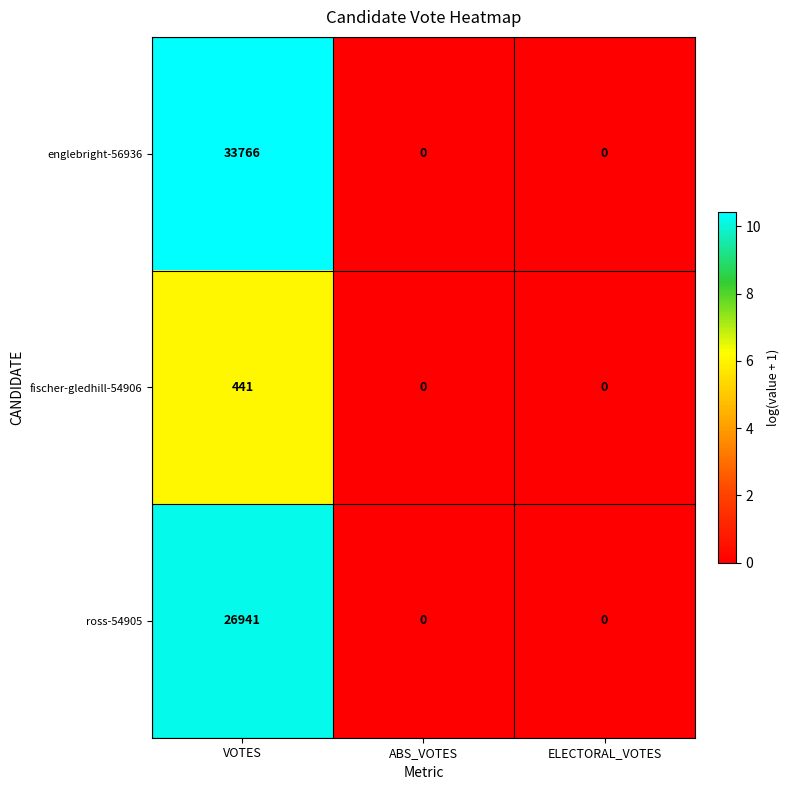

The ross-54905 series shows 8562 at ABS_VOTES. True or false?

False